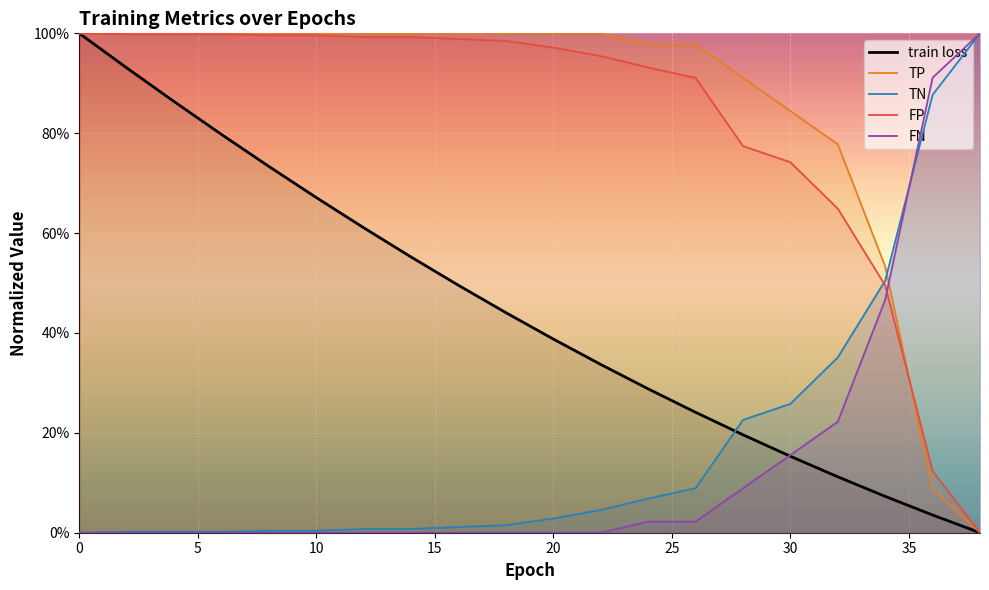

What are all the series names shown in the legend?

train loss, TP, TN, FP, FN